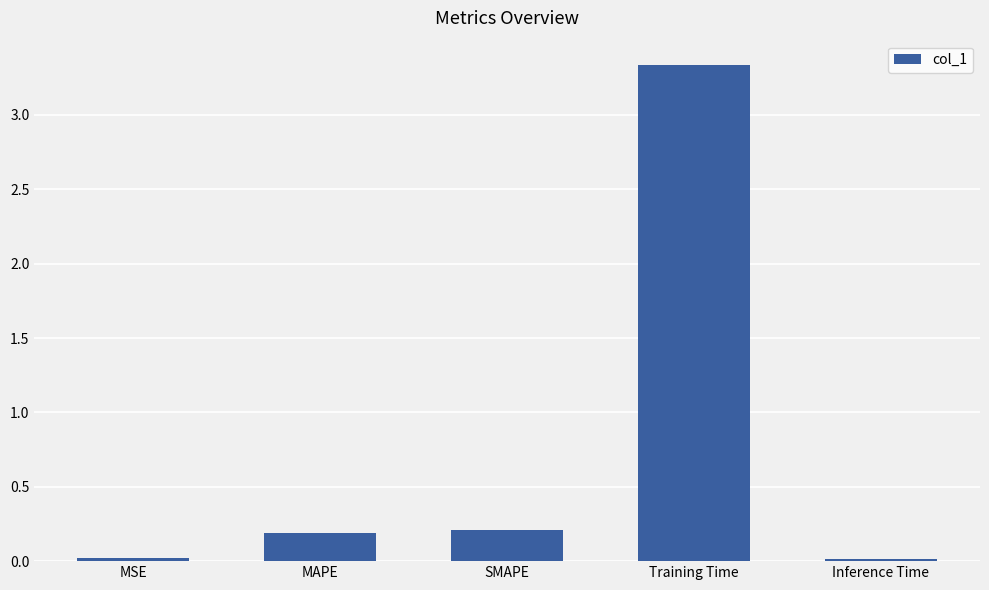

Which has a higher value, MSE or MAPE?

MAPE